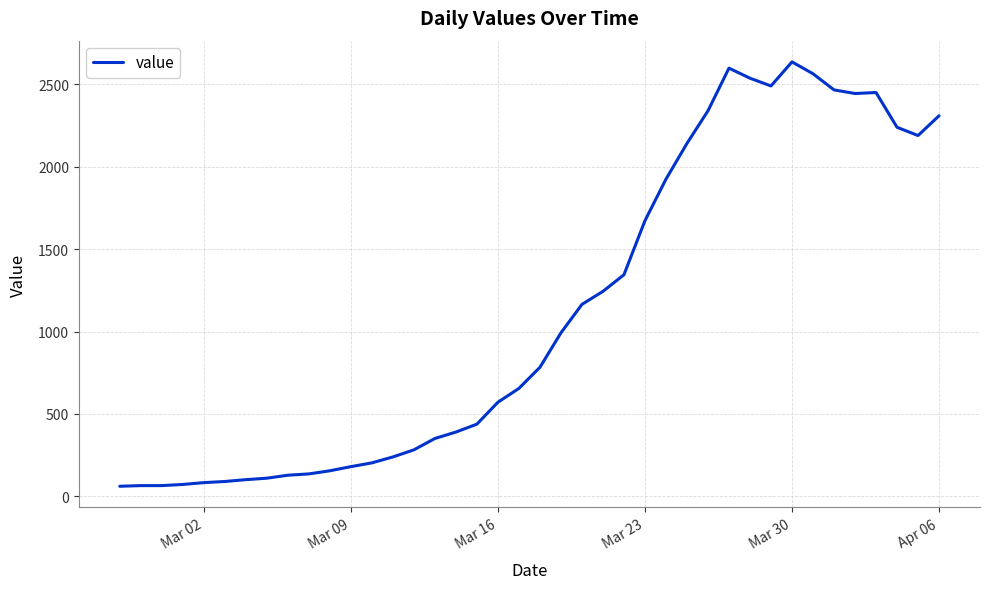

What is the maximum value shown in the chart?

2637